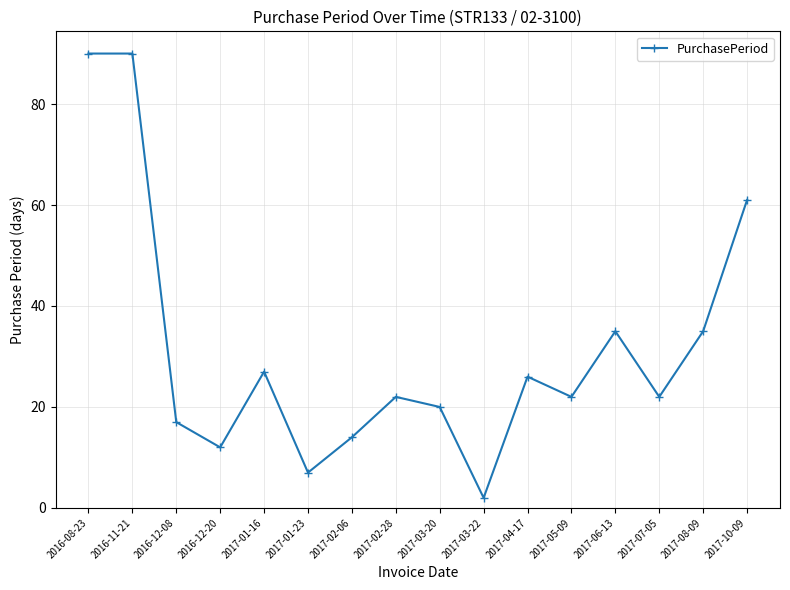

Which has a higher value, 2016-12-08 or 2017-01-23?

2016-12-08